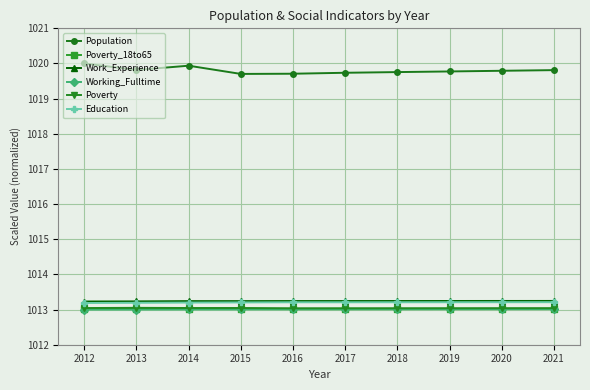

What is the average value of the Education series?

1013.2